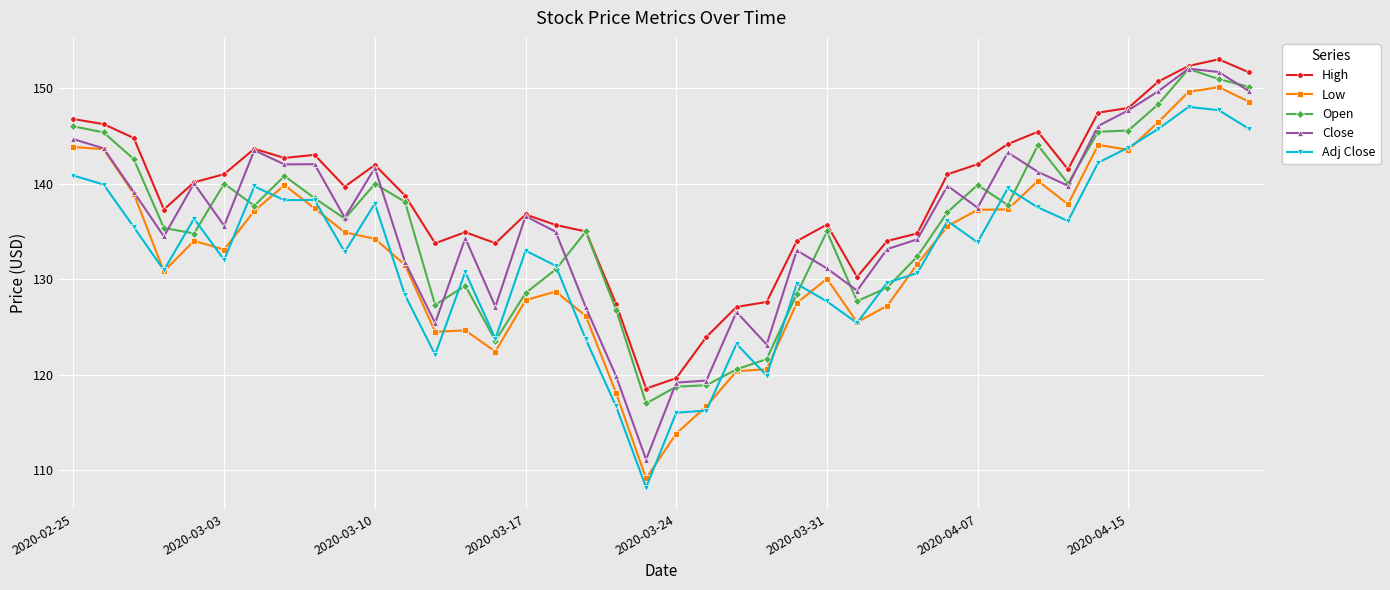

How many lines are shown in the chart?

5